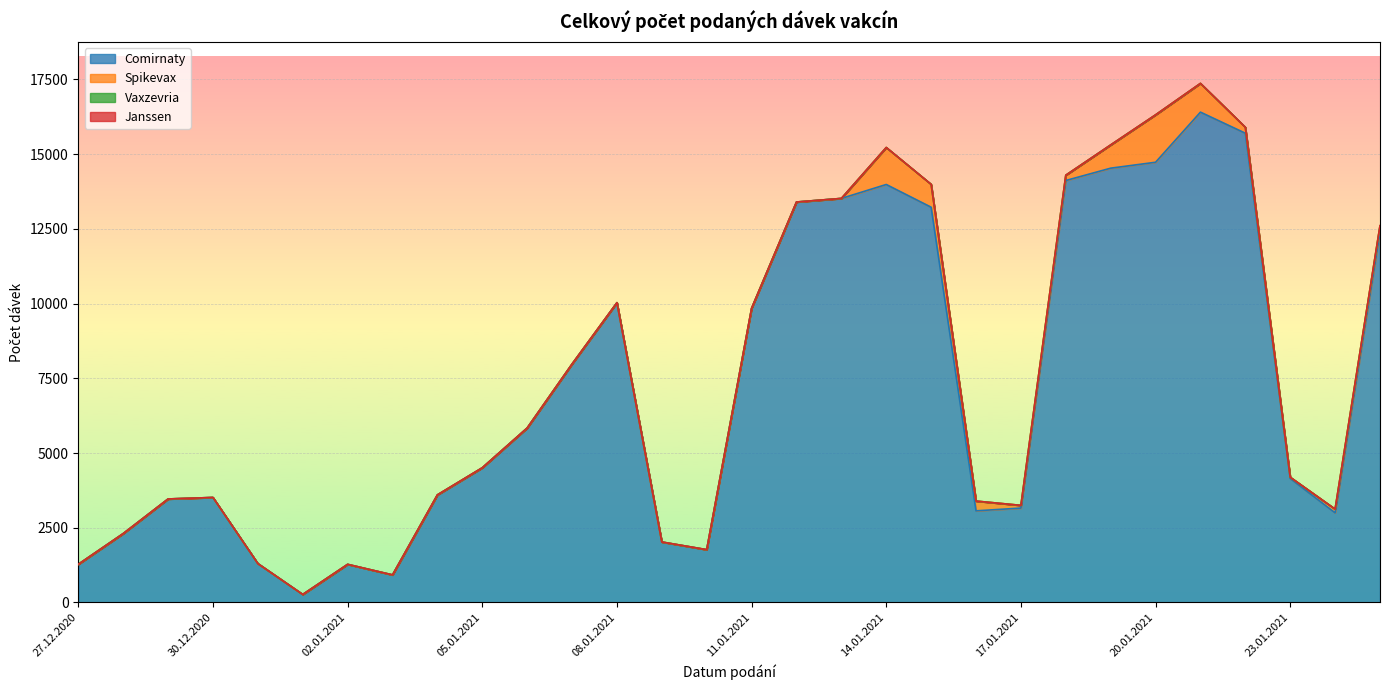

List the series in order of their peak value, highest first.

Comirnaty, Spikevax, Vaxzevria, Janssen